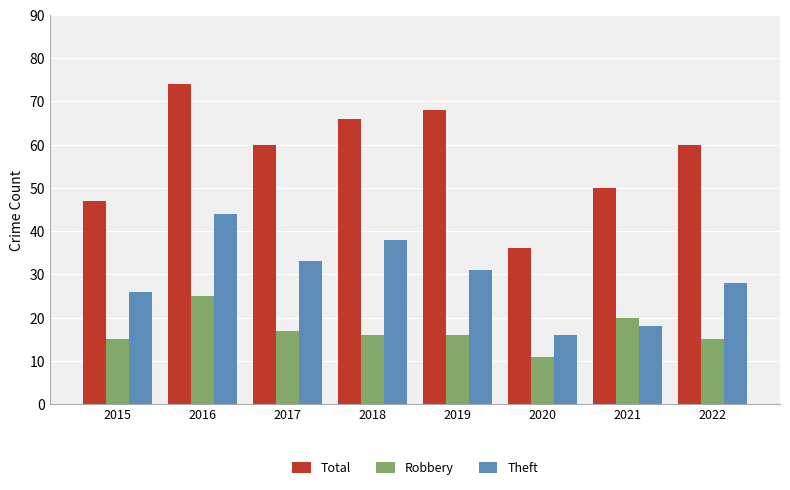

At which label is Robbery closest to 18?

2017